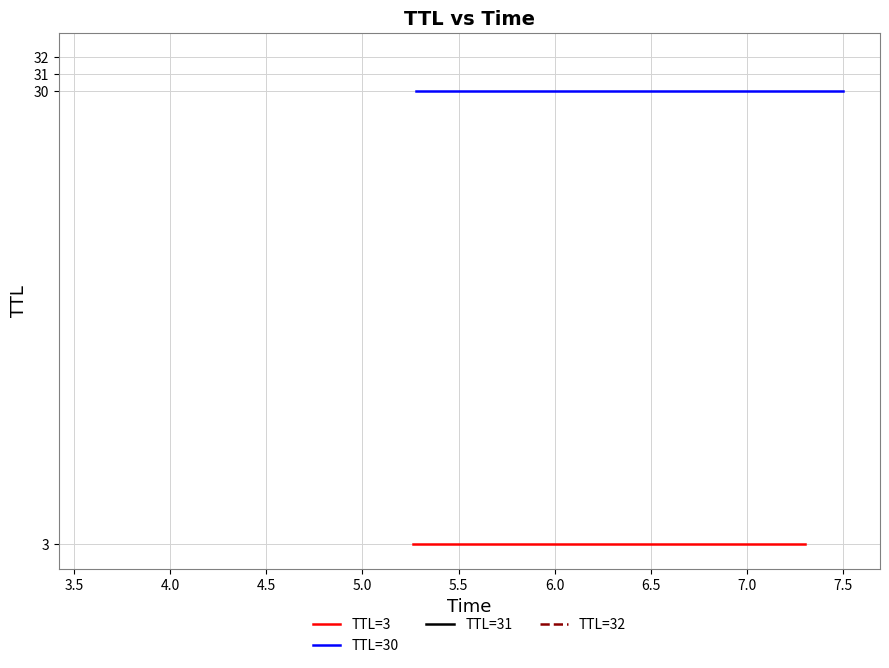

What is the smallest value displayed?

3